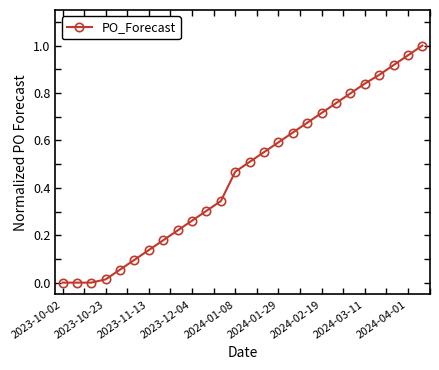

True or false: there are more than 1 points higher than both neighbors.

False